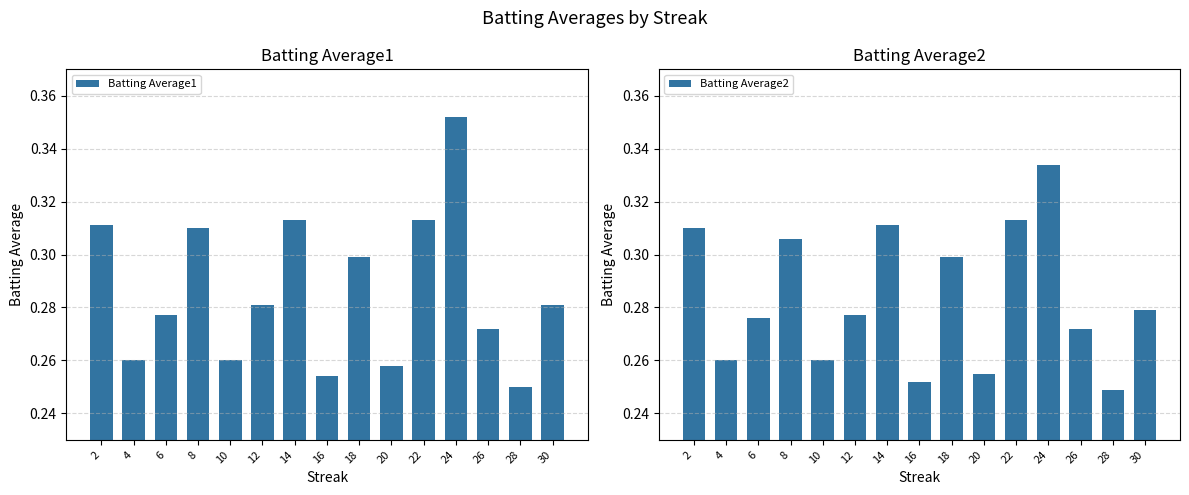

At which category does the chart reach its minimum across all series?

28